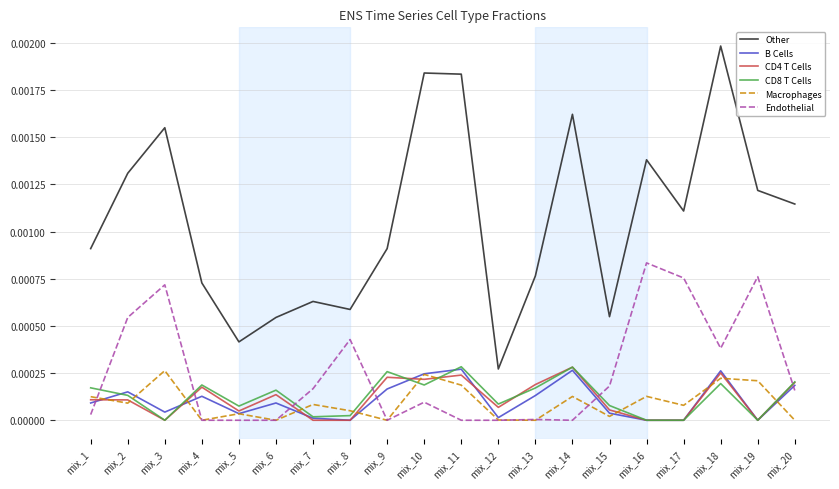

The value of CD8 T Cells at mix_9 is 0.0. True or false?

True